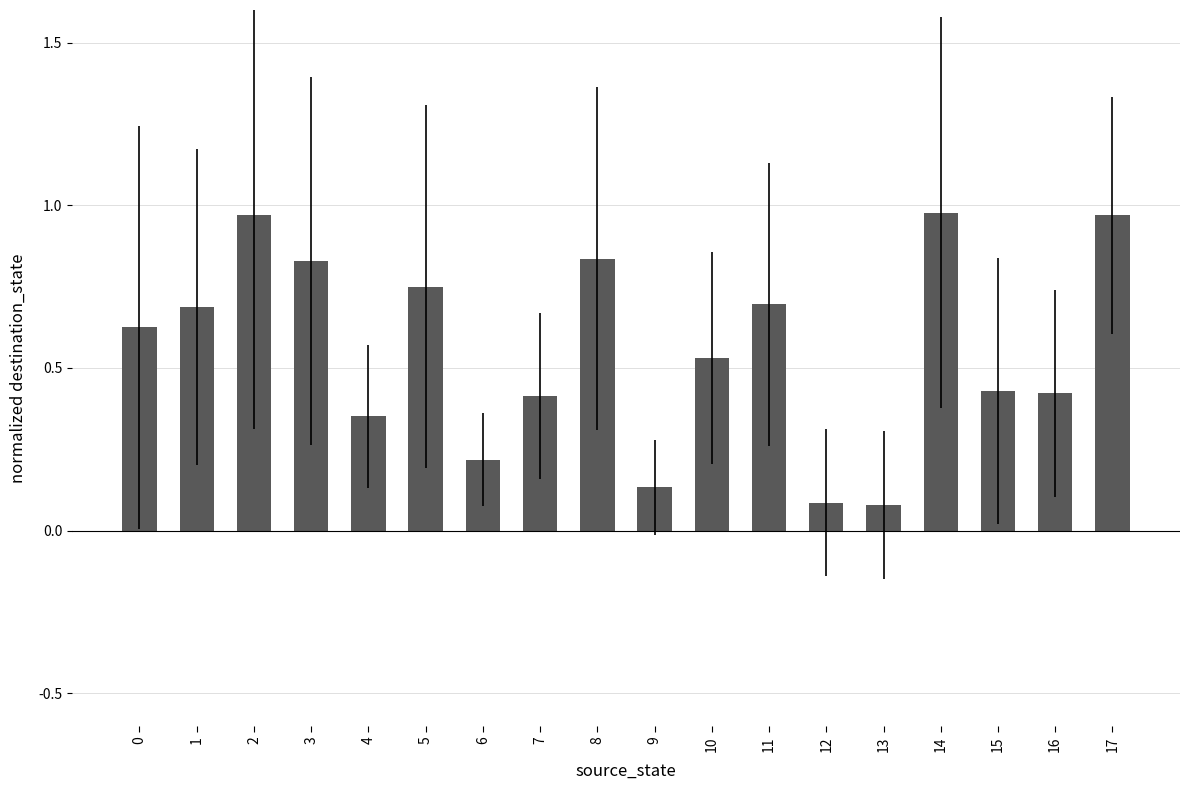

The value at 0 is 1.1. True or false?

False